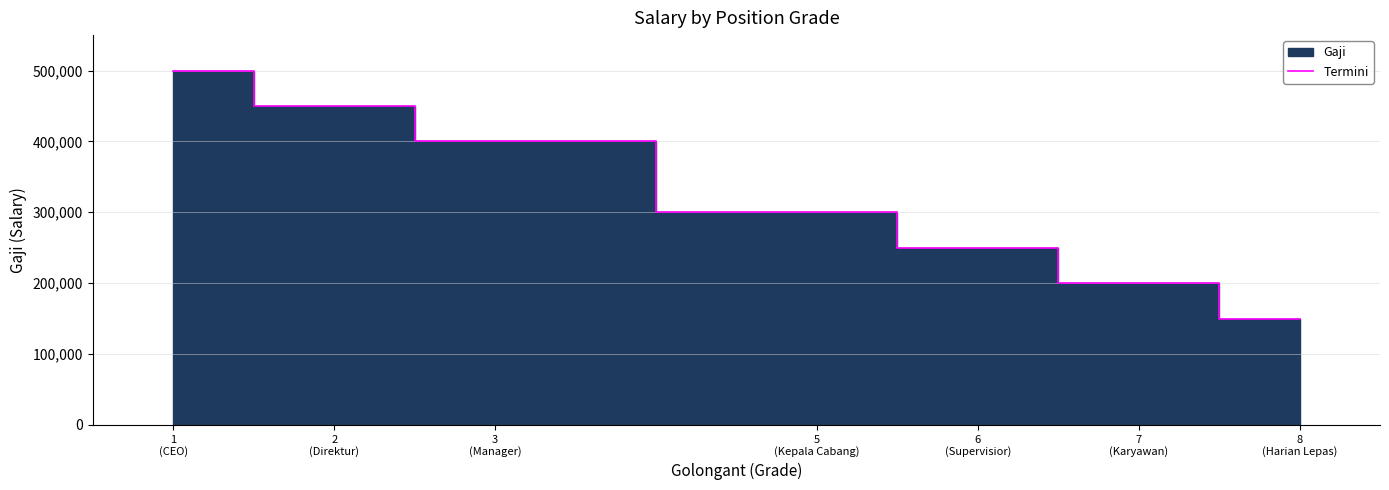

True or false: the data shows 450000 at 2
(Direktur).

True